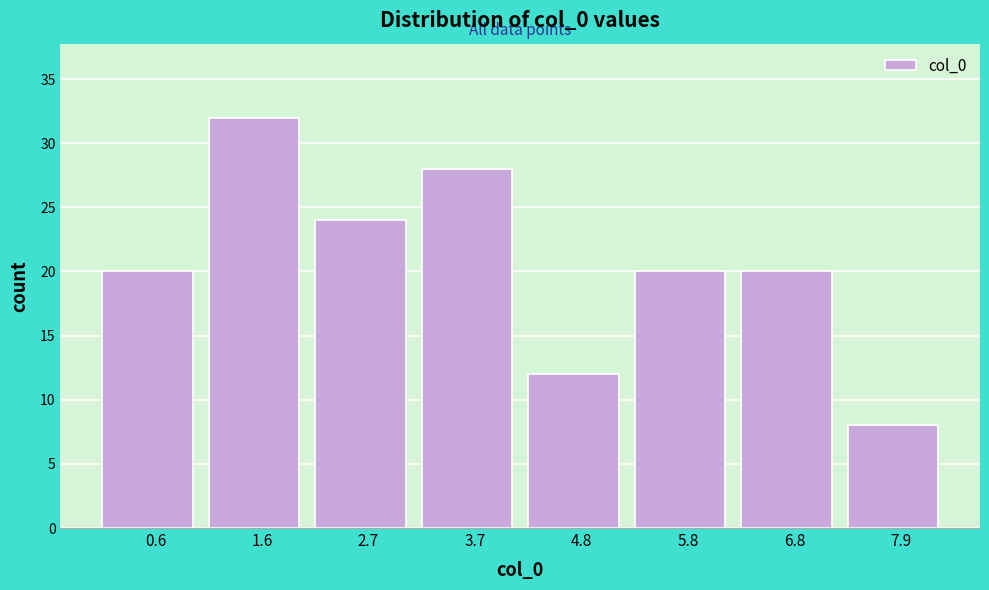

Reading left to right, list every bar in this chart as the range it spans on the x-axis followed by its height. Neither the bar edges nor the heights are printed on the chart, so give them approximately, as read against the axes.

0.0 to 1.0: 20
1.0 to 2.2: 32
2.2 to 3.2: 24
3.2 to 4.2: 28
4.2 to 5.2: 12
5.2 to 6.4: 20
6.4 to 7.4: 20
7.4 to 8.4: 8